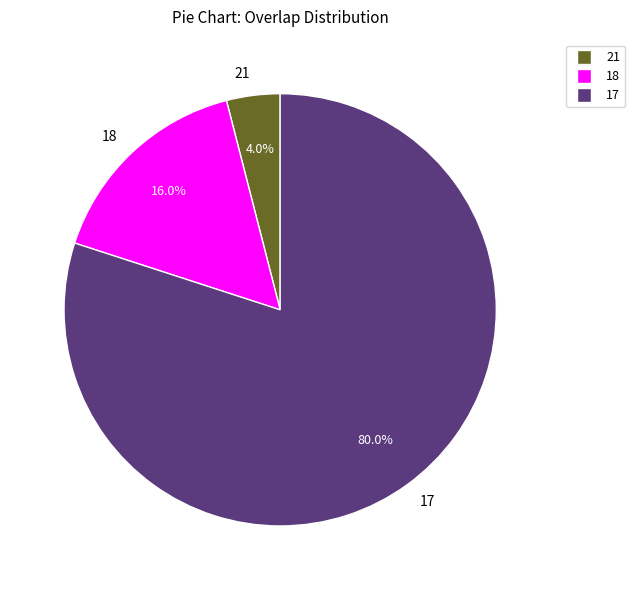

To the nearest percent, what percentage of the pie is 17?

80%